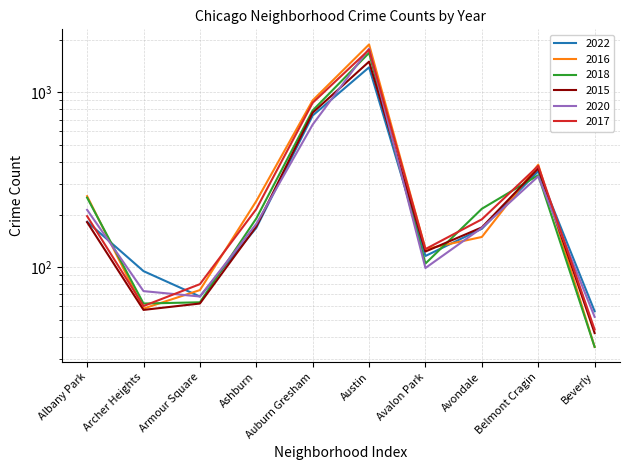

What is the minimum value for 2016?

35